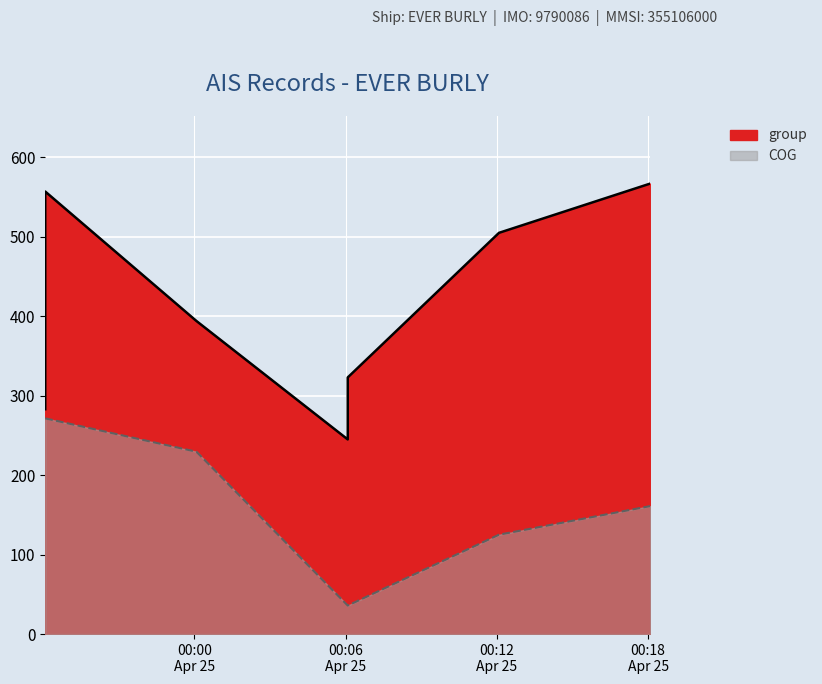

What is the smallest value displayed?

35.9